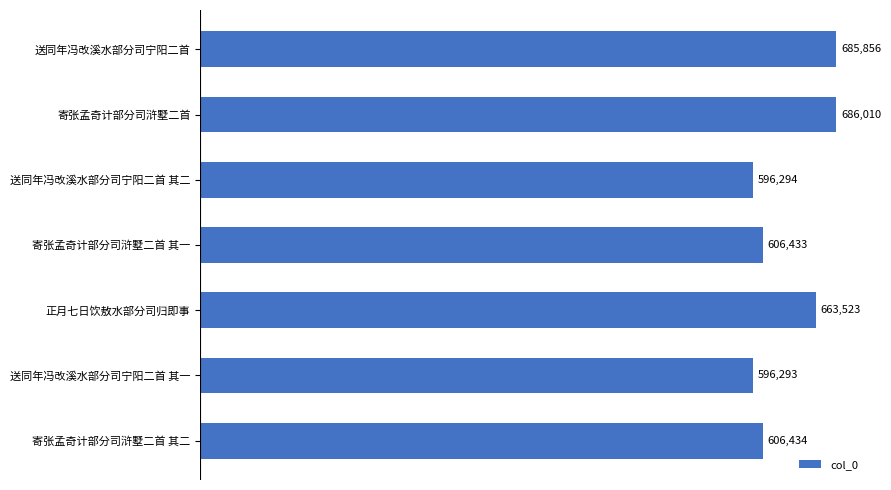

True or false: the data shows 685856 at 送同年冯改溪水部分司宁阳二首.

True